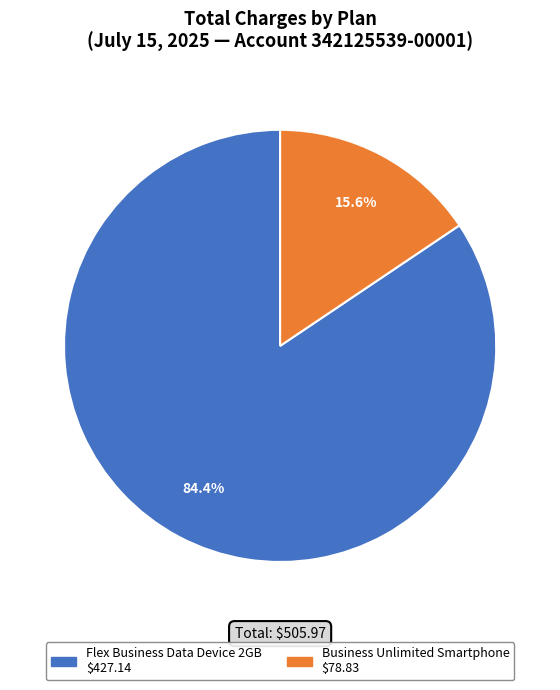

Is there a majority slice in this chart?

Yes